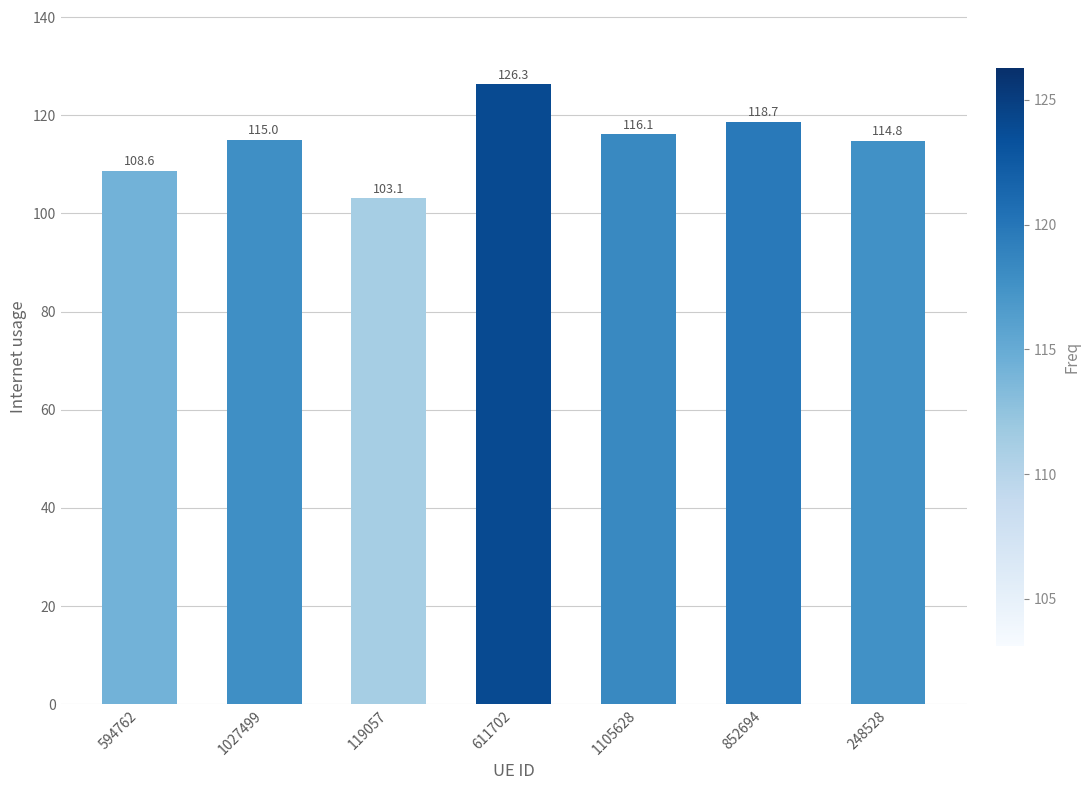

At which label is the value closest to 114?

248528